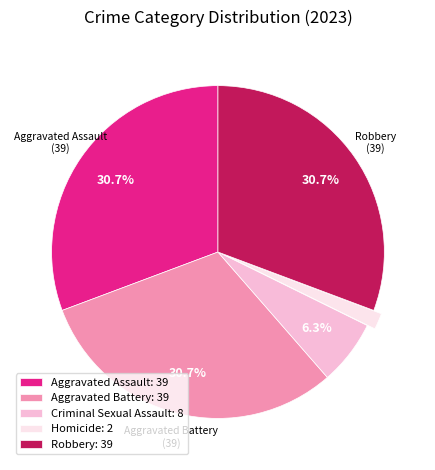

To the nearest percent, what is the combined percentage of Criminal Sexual Assault and Robbery?

37%